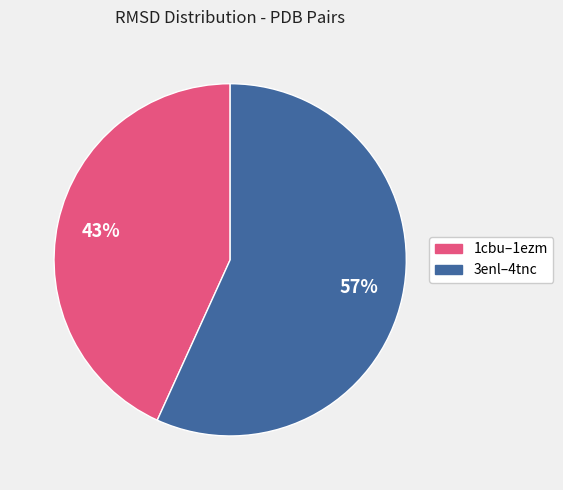

Does any single category account for the majority?

Yes